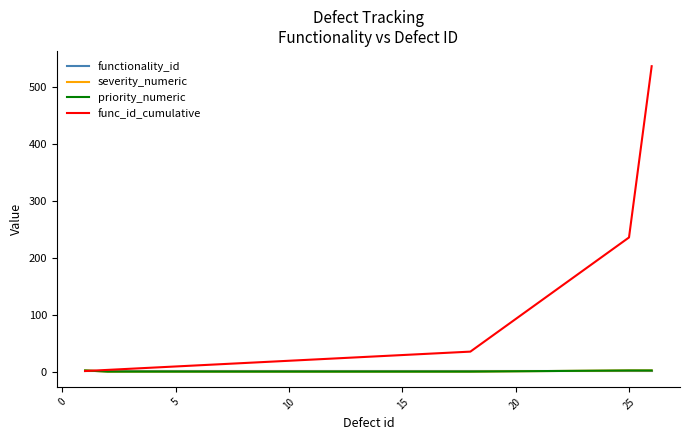

Does the chart display data point markers on the line(s)?

No